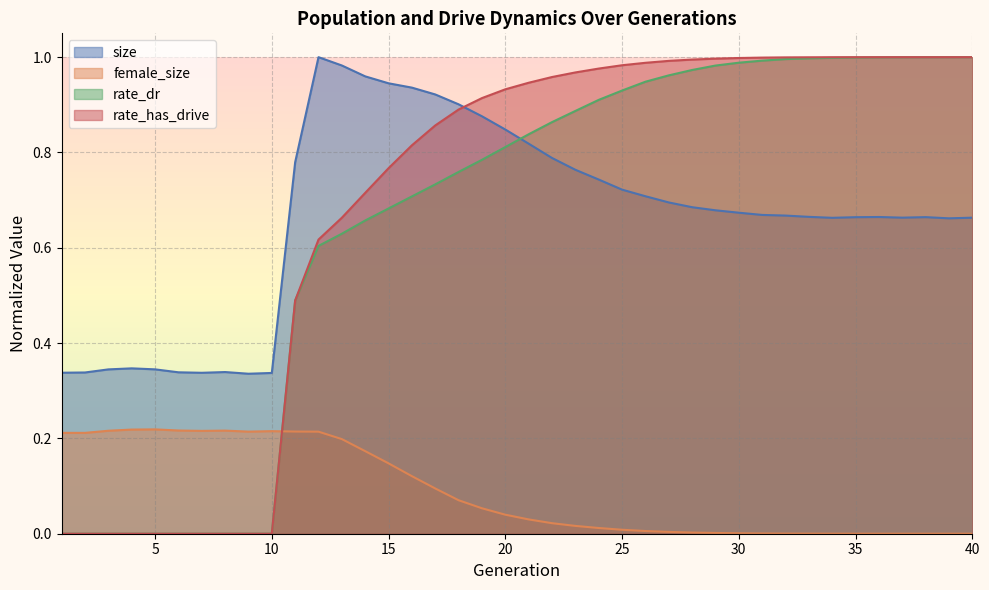

Count the number of data series in this chart.

4